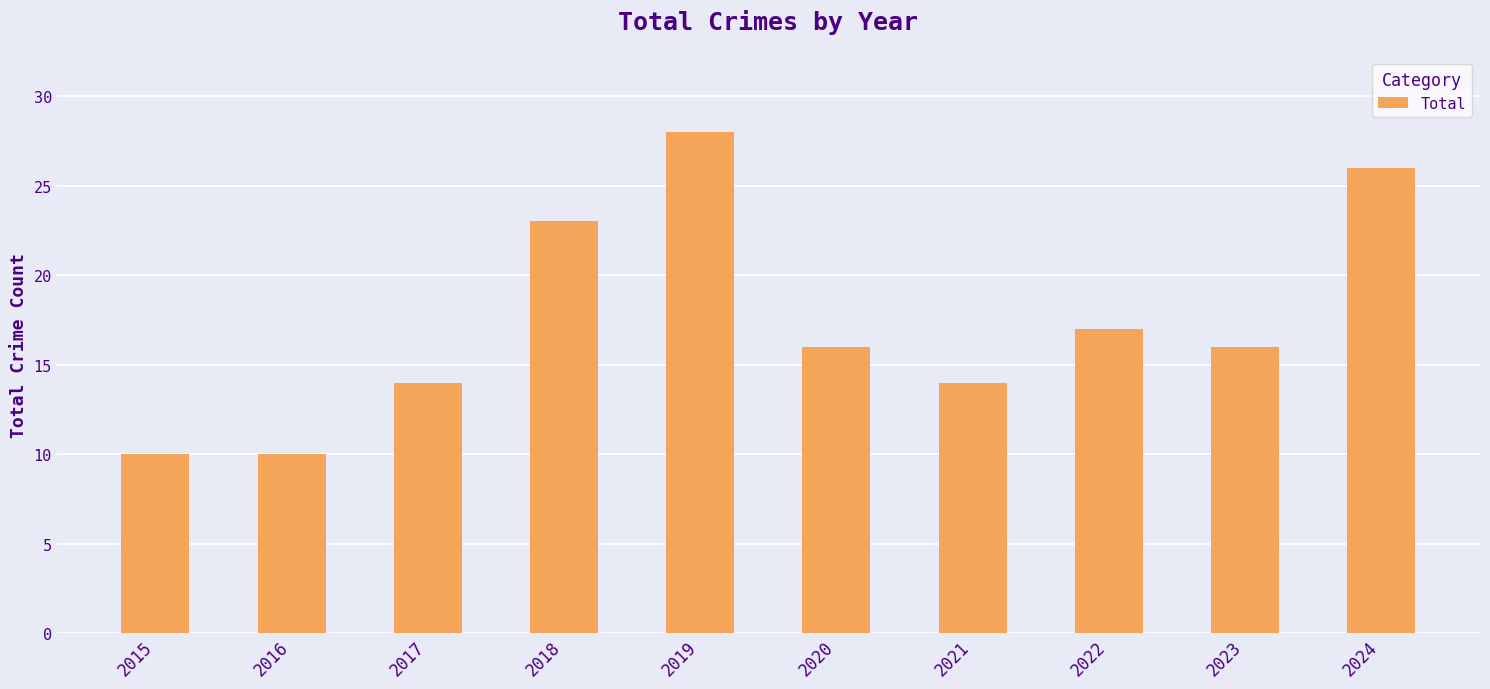

What is the minimum value shown in the chart?

10